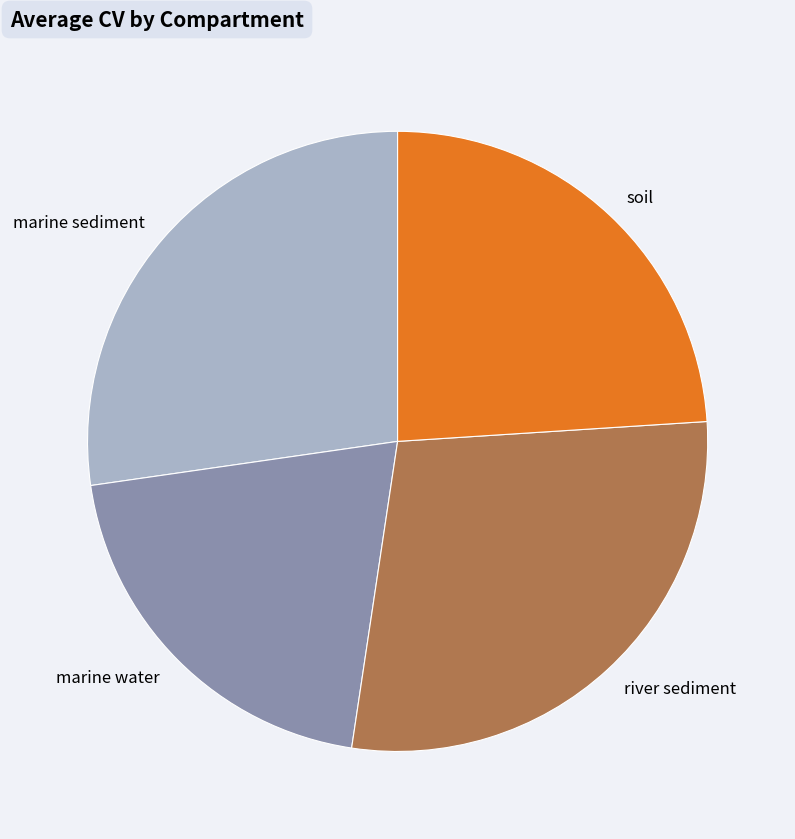

Do river sediment and marine sediment together represent more than half of the pie?

Yes